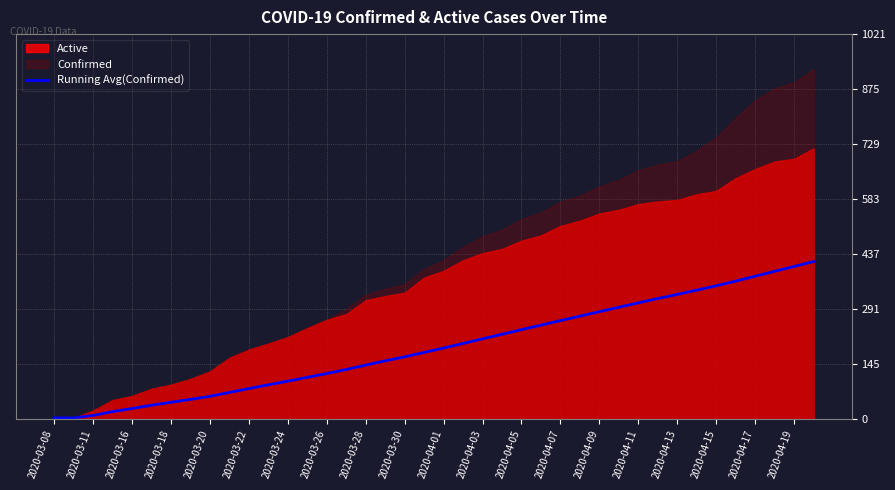

Which label corresponds to the smallest value in the chart?

2020-03-08